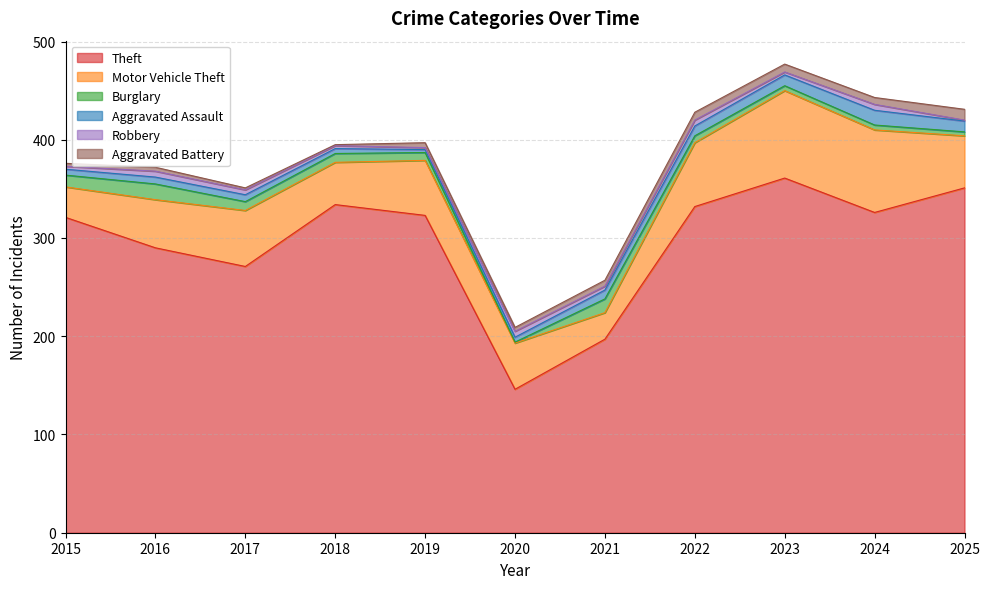

What is the sum of the Robbery values at 2023 and 2025?

4